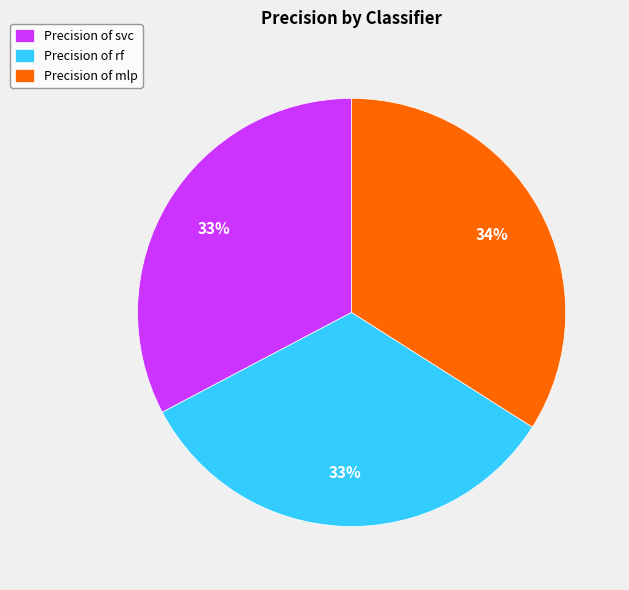

To the nearest percent, what is the average slice percentage?

33%